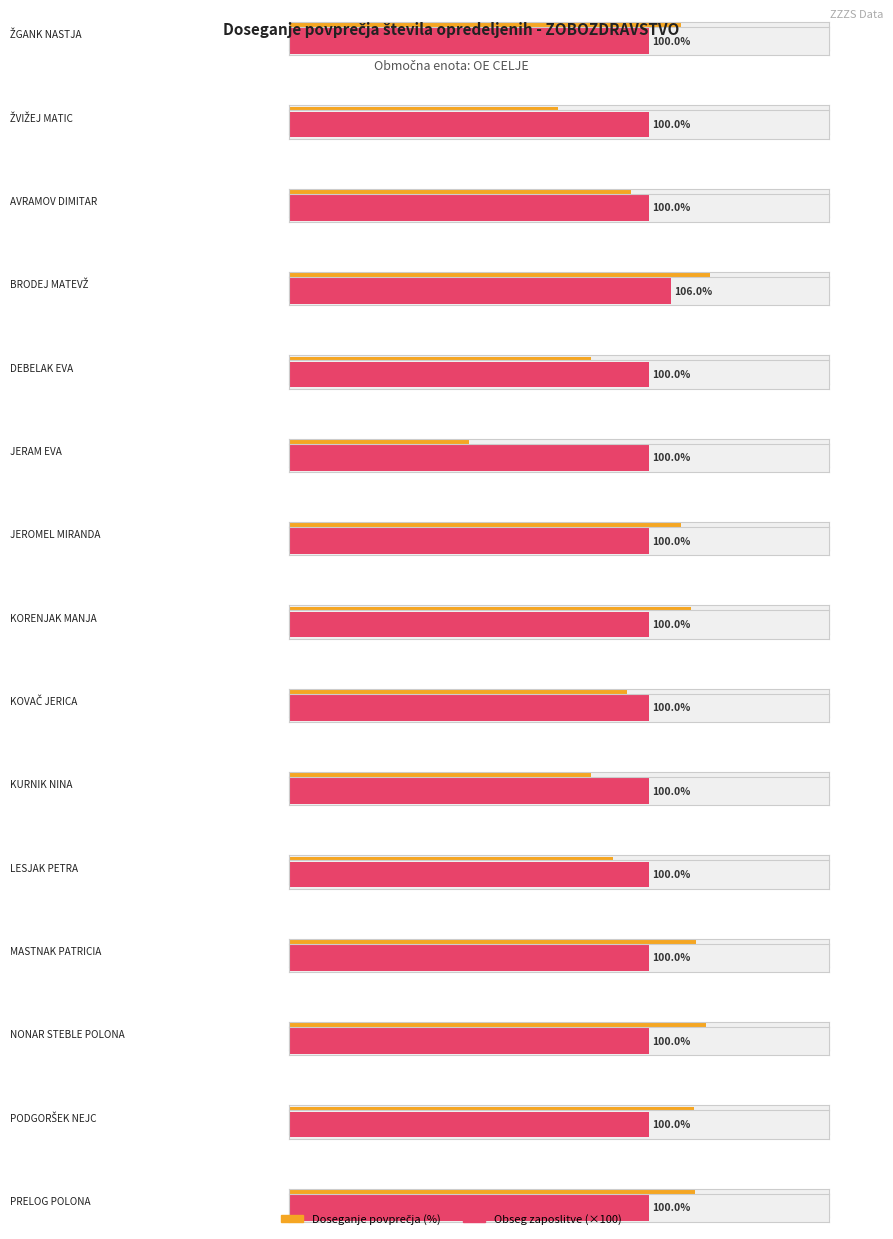

Reading left to right, transcribe all the data shown in this chart.

Doseganje povprečja: ŽGANK NASTJA=108.9	ŽVIŽEJ MATIC=74.8	AVRAMOV DIMITAR=95.0	BRODEJ MATEVŽ=116.9	DEBELAK EVA=83.9	JERAM EVA=50.1	JEROMEL MIRANDA=108.8	KORENJAK MANJA=111.6	KOVAČ JERICA=94.0	KURNIK NINA=83.8	LESJAK PETRA=90.1	MASTNAK PATRICIA=112.9	NONAR STEBLE POLONA=116.0	PODGORŠEK NEJC=112.5	PRELOG POLONA=112.6
Obseg zaposlitve: ŽGANK NASTJA=1.0	ŽVIŽEJ MATIC=1.0	AVRAMOV DIMITAR=1.0	BRODEJ MATEVŽ=1.1	DEBELAK EVA=1.0	JERAM EVA=1.0	JEROMEL MIRANDA=1.0	KORENJAK MANJA=1.0	KOVAČ JERICA=1.0	KURNIK NINA=1.0	LESJAK PETRA=1.0	MASTNAK PATRICIA=1.0	NONAR STEBLE POLONA=1.0	PODGORŠEK NEJC=1.0	PRELOG POLONA=1.0